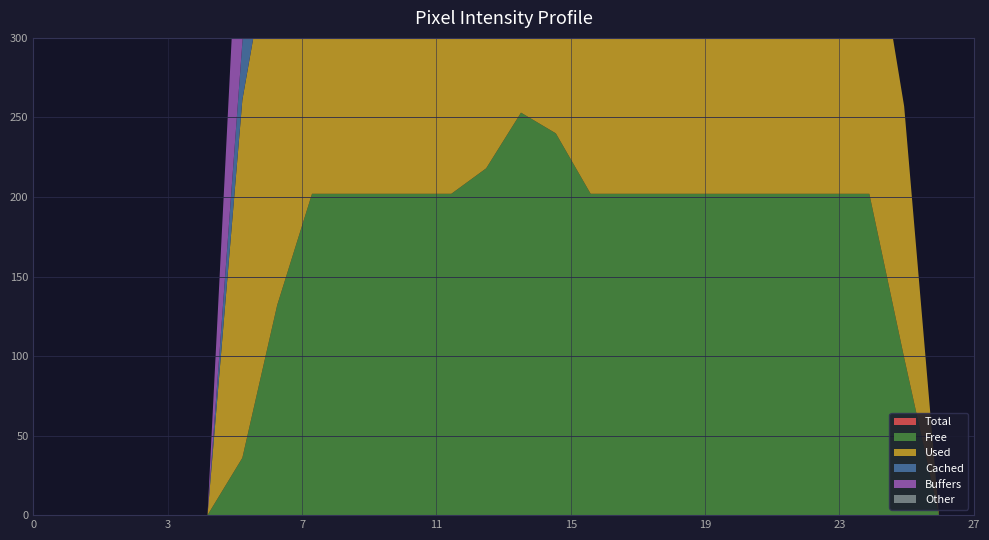

Reading left to right, list all the values displayed in this chart.

col_16: 0	0	0	0	0	0	36	132	188	194	194	194	151	65	65	65	32	65	65	65	56	0	5	61	0	0	0	0
col_15: 0	0	0	0	0	0	225	253	253	253	253	253	253	253	253	253	219	253	253	253	245	188	193	250	188	158	0	0
col_14: 0	0	0	0	0	0	36	132	202	202	202	202	202	218	253	240	202	202	202	202	202	202	202	202	202	99	0	0
col_13: 0	0	0	0	0	0	0	0	0	0	0	0	0	25	79	59	0	0	0	0	0	0	0	0	0	0	0	0
col_17: 0	0	0	0	0	0	135	168	7	0	0	0	0	0	0	0	0	0	0	0	0	0	0	0	0	0	0	0
col_1: 0	0	0	0	0	0	0	0	0	0	0	0	0	0	0	0	0	0	0	0	0	0	0	0	0	0	0	0